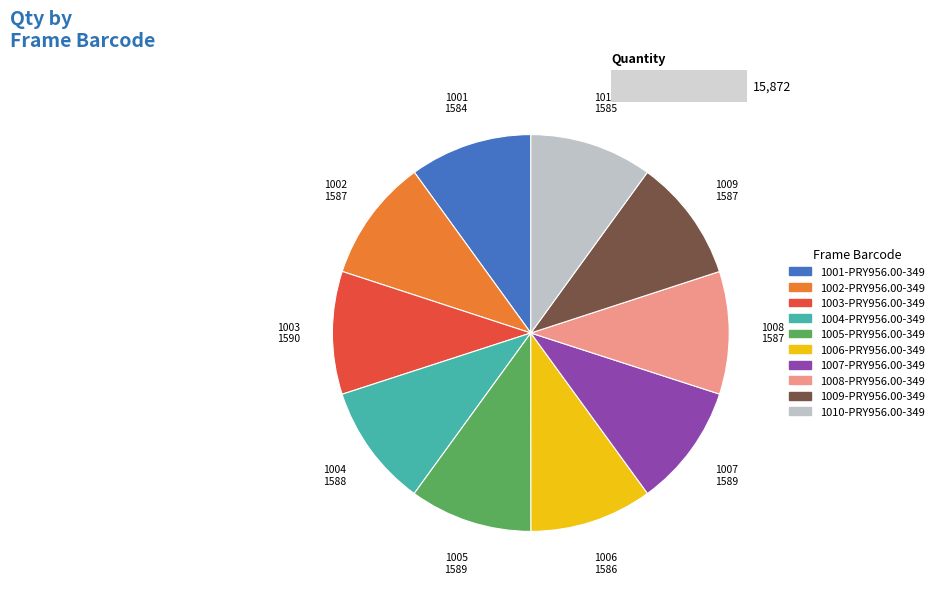

Which slice is the smallest?

1001-PRY956.00-349